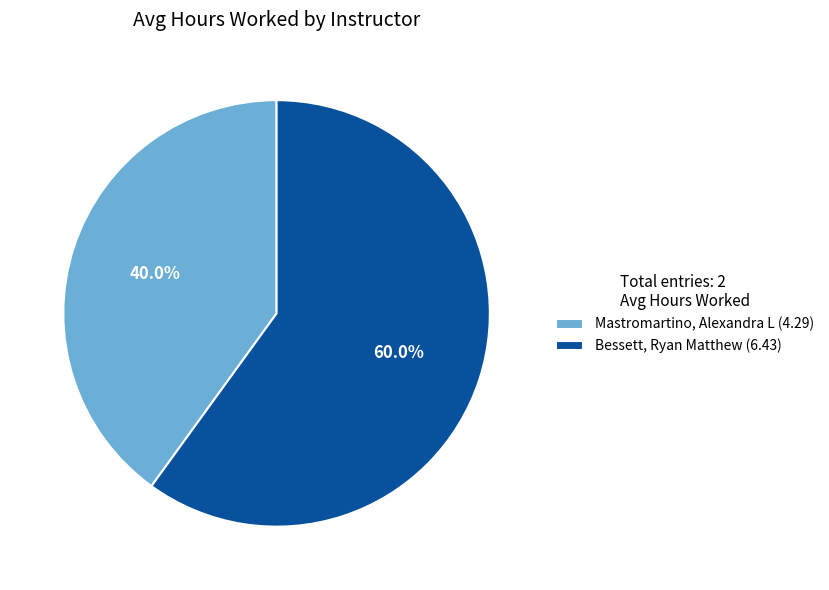

Combined, what portion of the pie is Mastromartino, Alexandra L and Bessett, Ryan Matthew?

100.0%